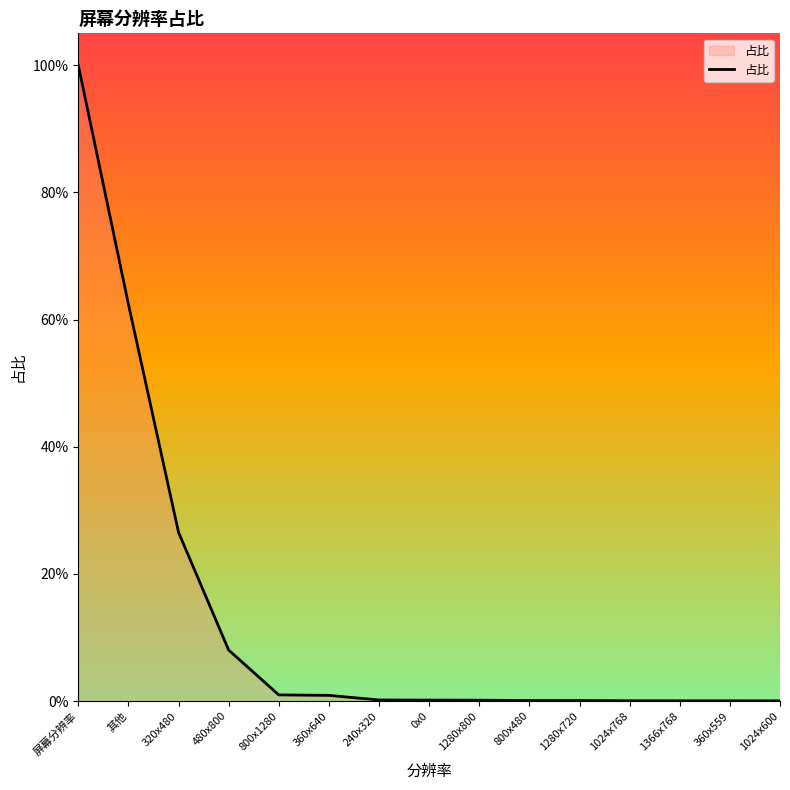

Which has a higher value, 1024x600 or 1024x768?

1024x768